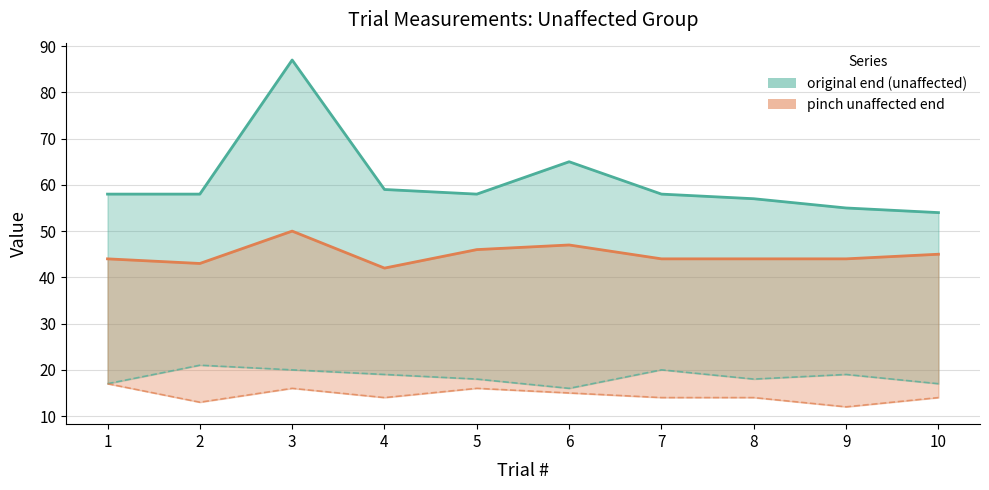

Which category has the highest value in the pinch unaffected start series?

1